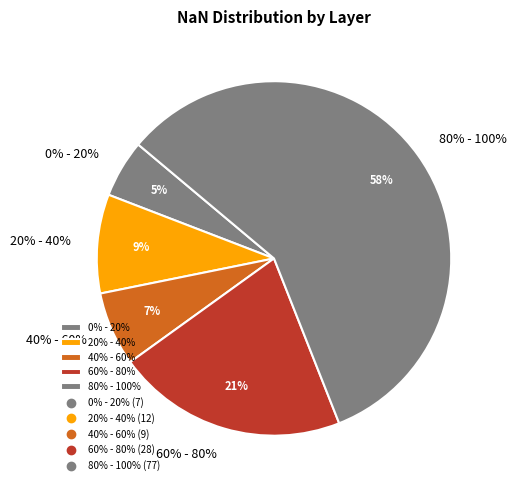

Which slice represents more than half of the pie?

80% - 100%